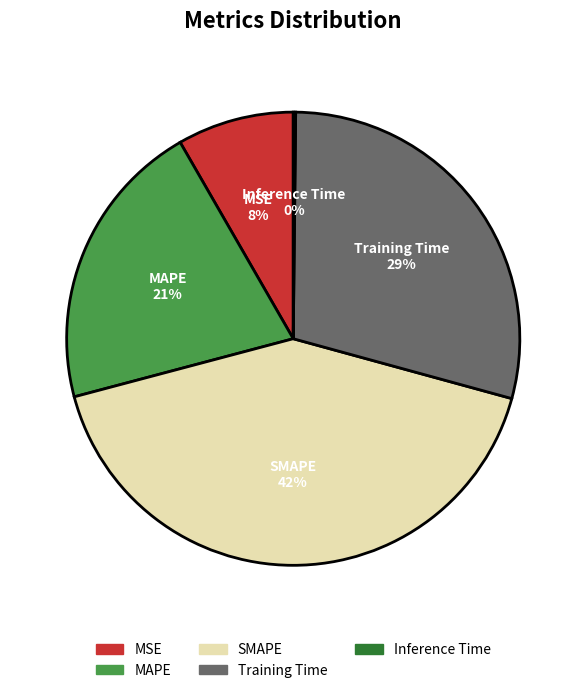

Which category has the biggest portion of the pie?

SMAPE